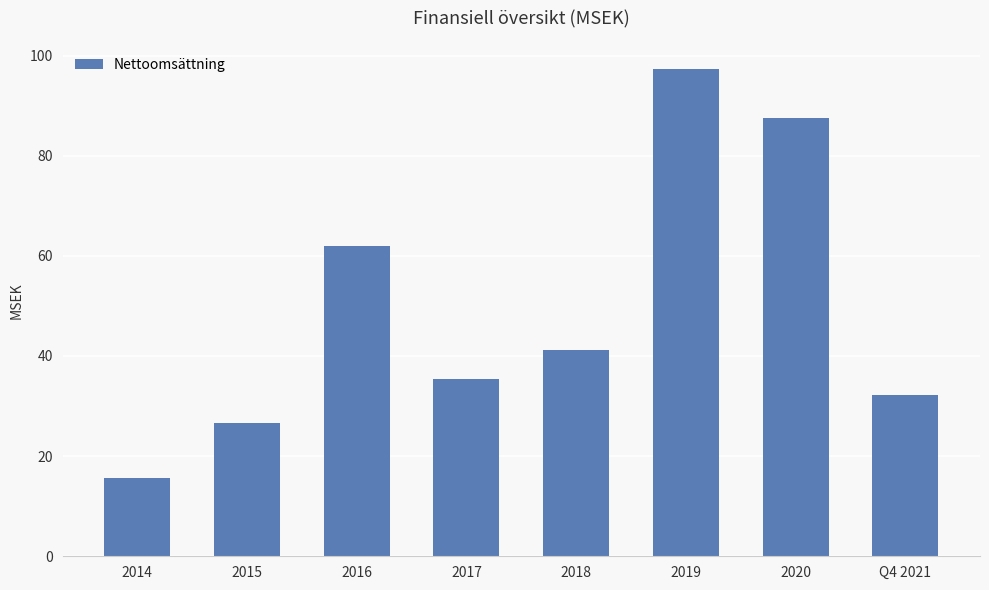

What is the difference between the second highest and second lowest values?

60.8